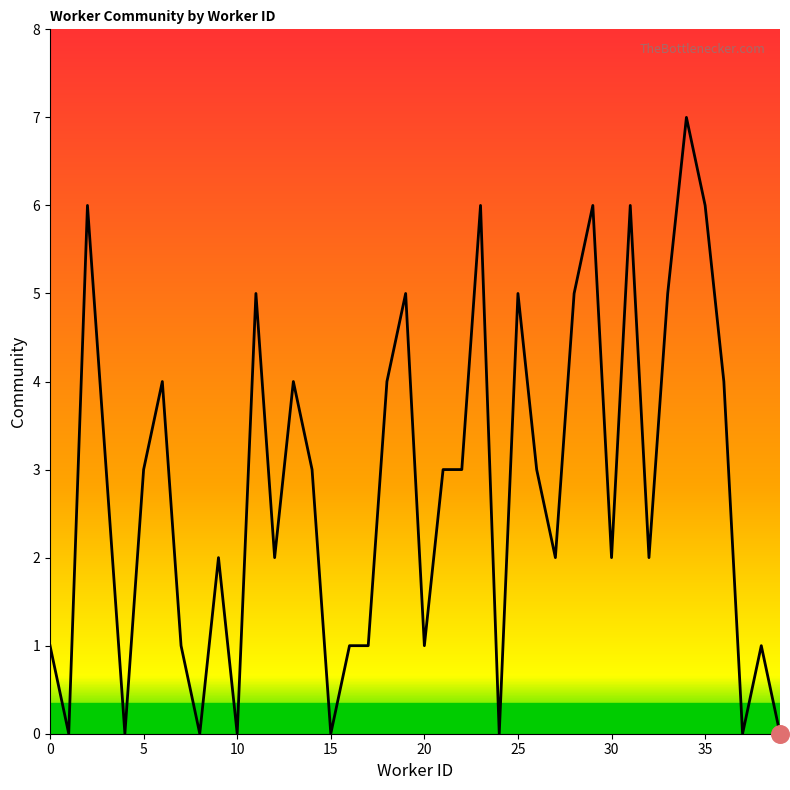

What is the greatest value displayed?

7